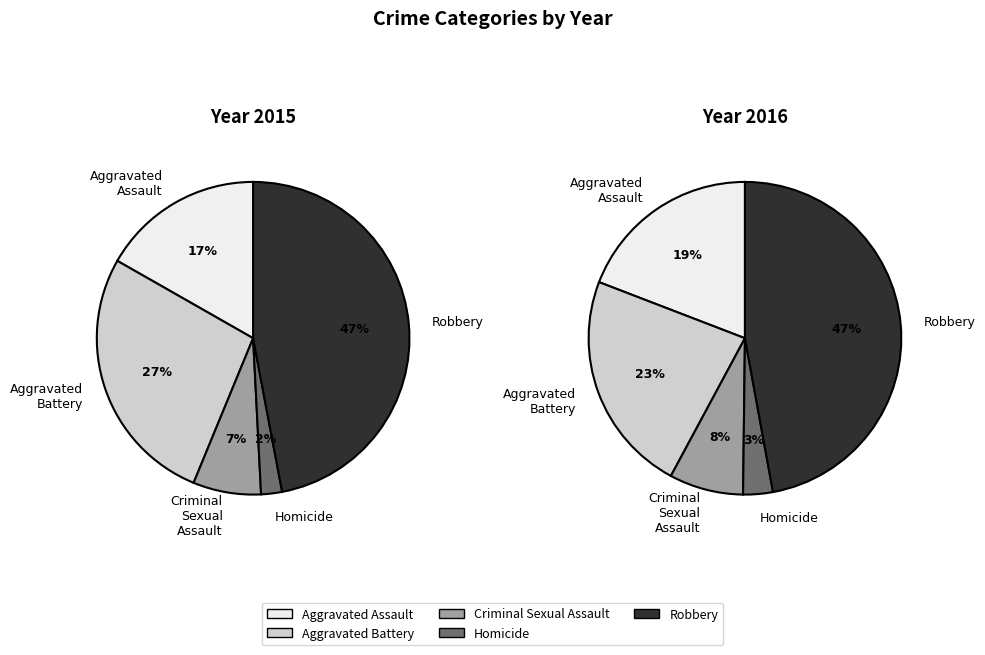

To the nearest percent, what percentage of the pie is Aggravated Assault?

17%